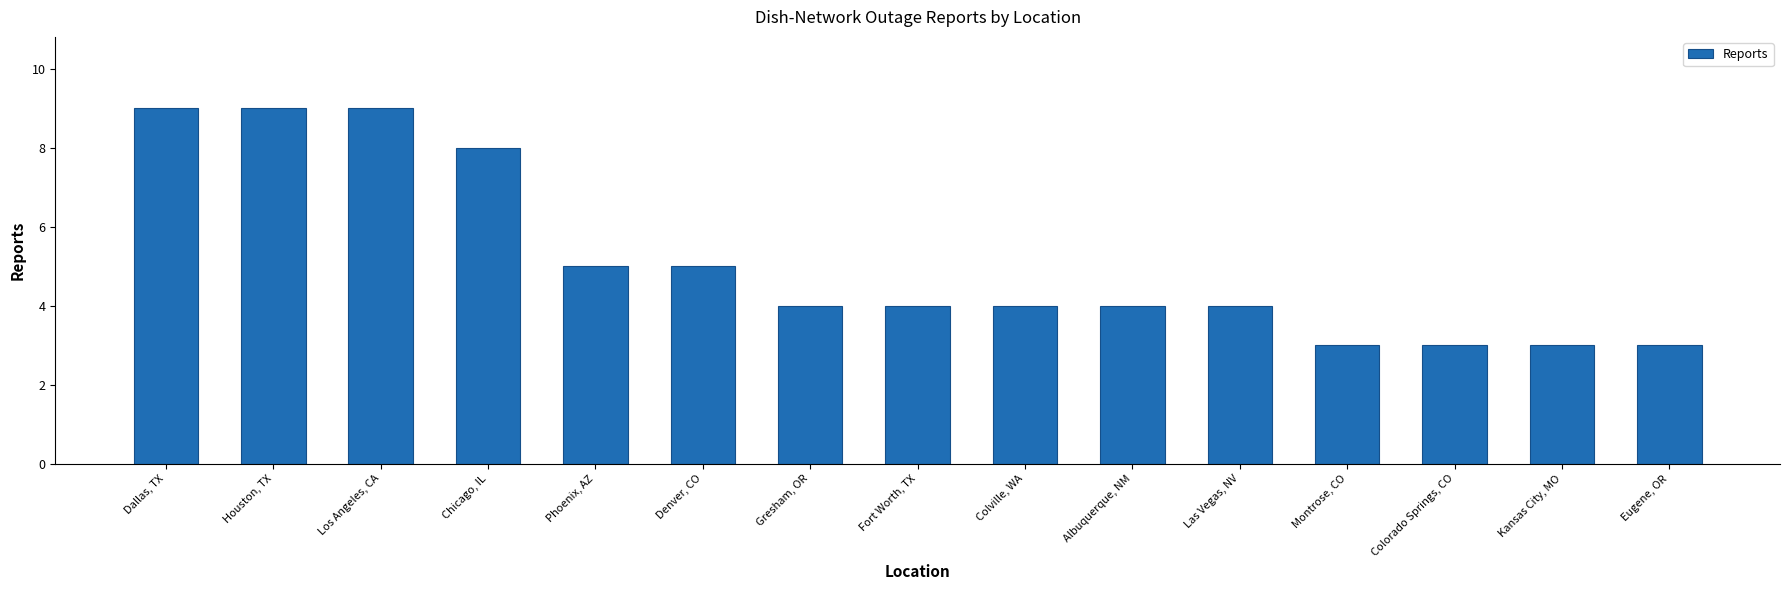

The chart shows a value of 4 at Las Vegas, NV. True or false?

True